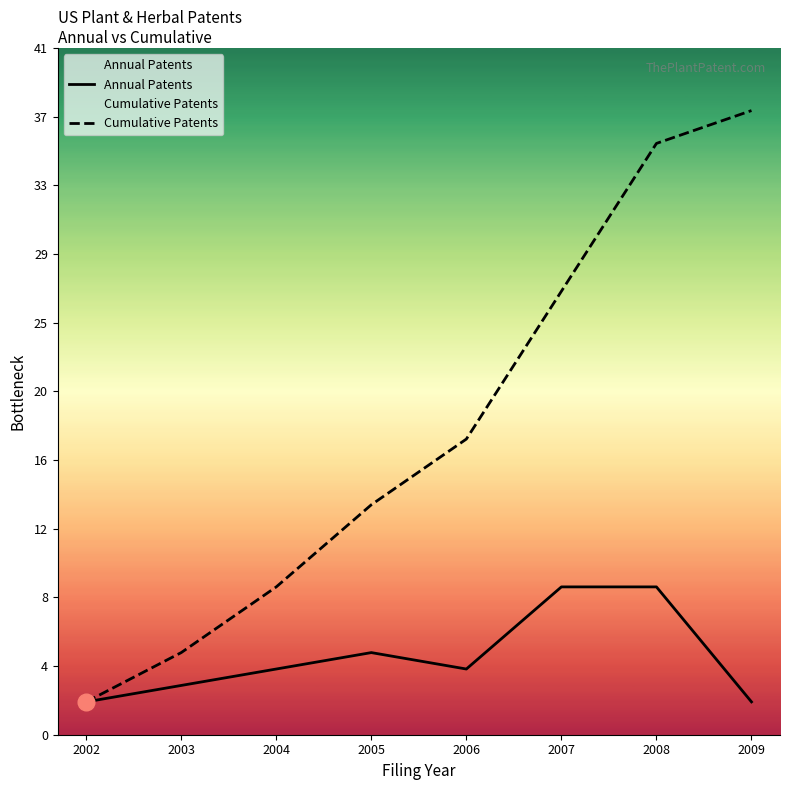

What is the difference between the maximum and minimum values in the Cumulative Patents series?

36